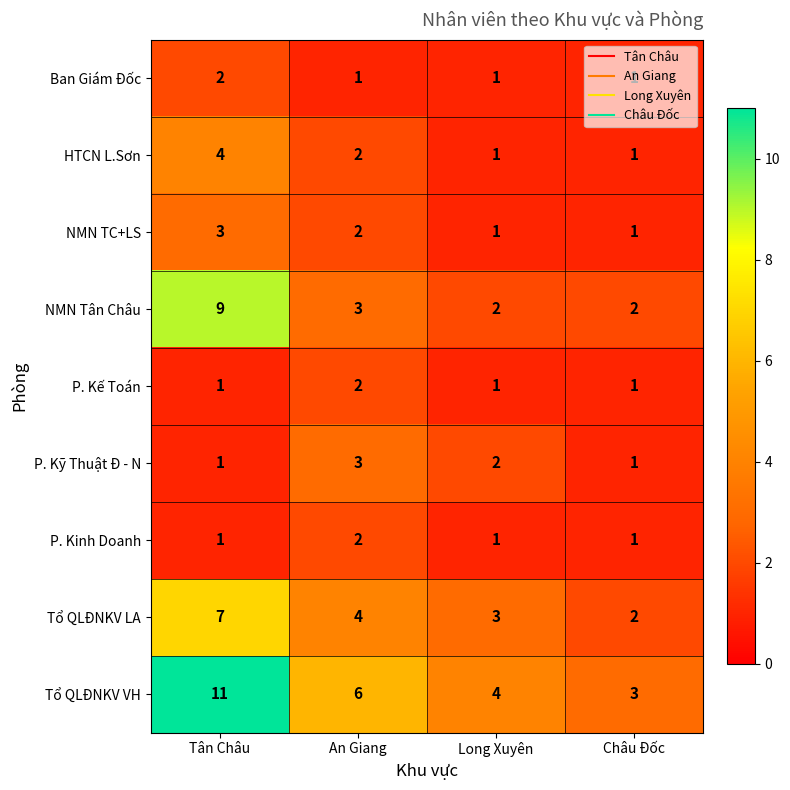

What is the difference between the highest and lowest values at Tân Châu?

10